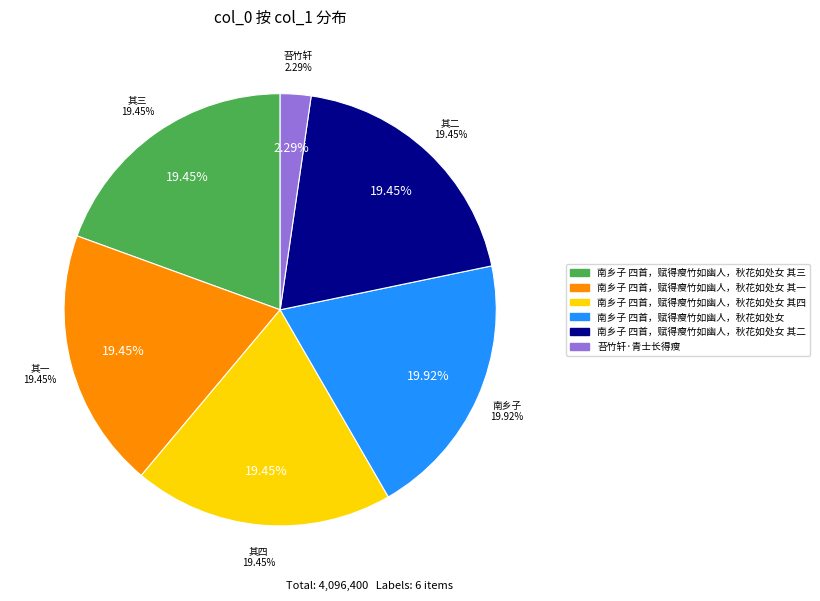

Is there any slice that represents more than half of the pie?

No